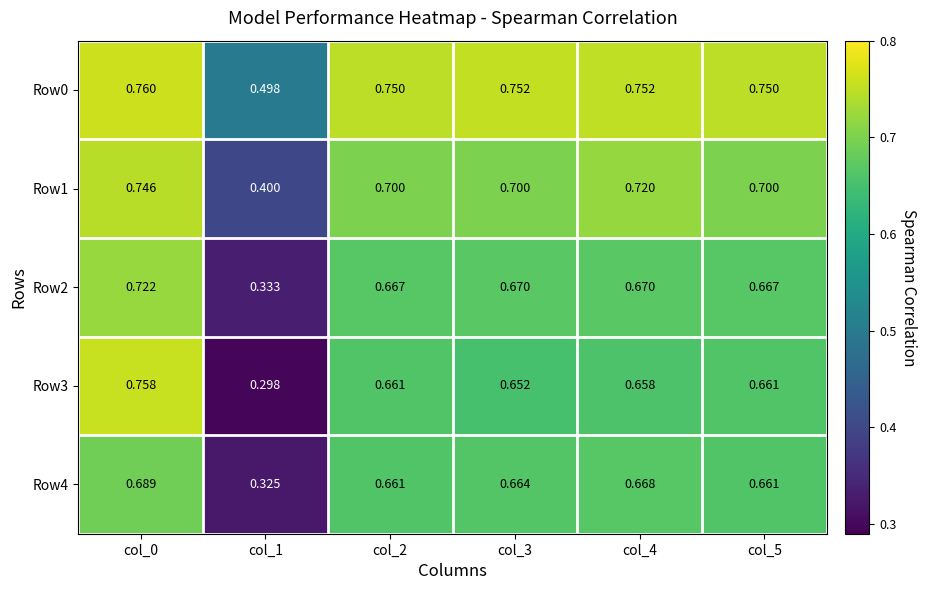

Is the value of Row0 at col_1 greater than the value of Row3 at col_0?

No